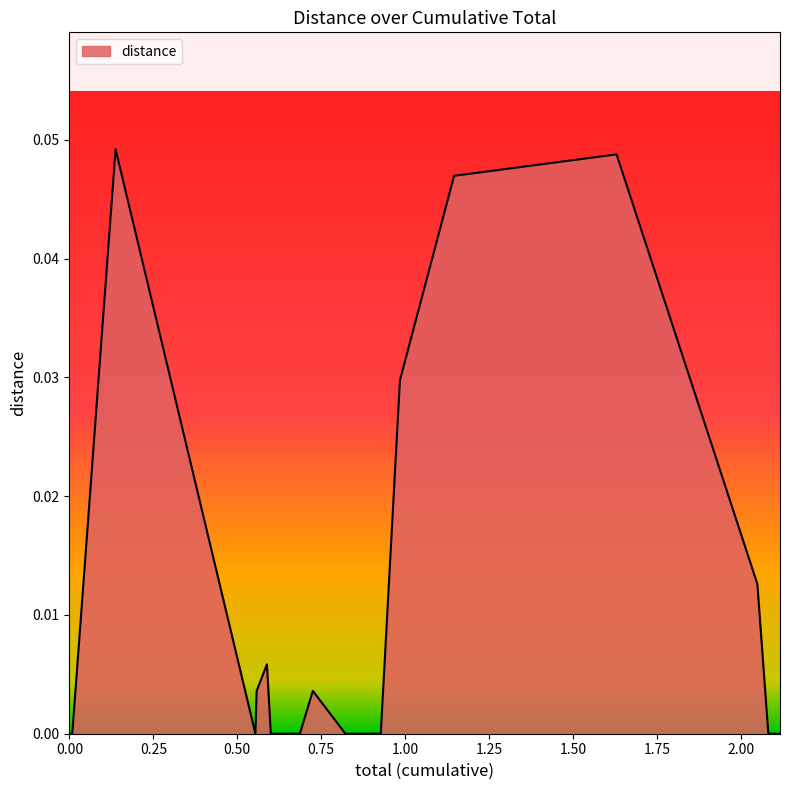

How many lines are shown in the chart?

1